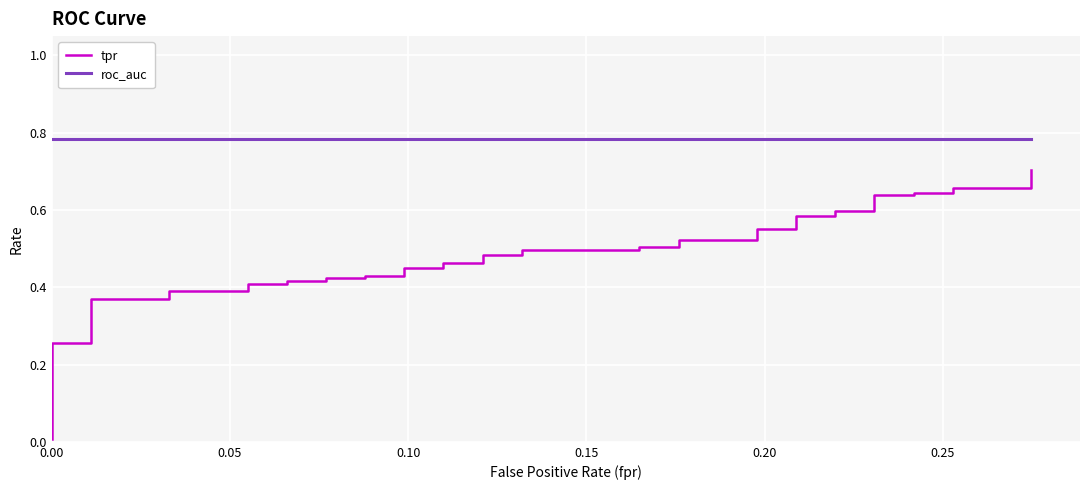

What are all the series names shown in the legend?

tpr, roc_auc